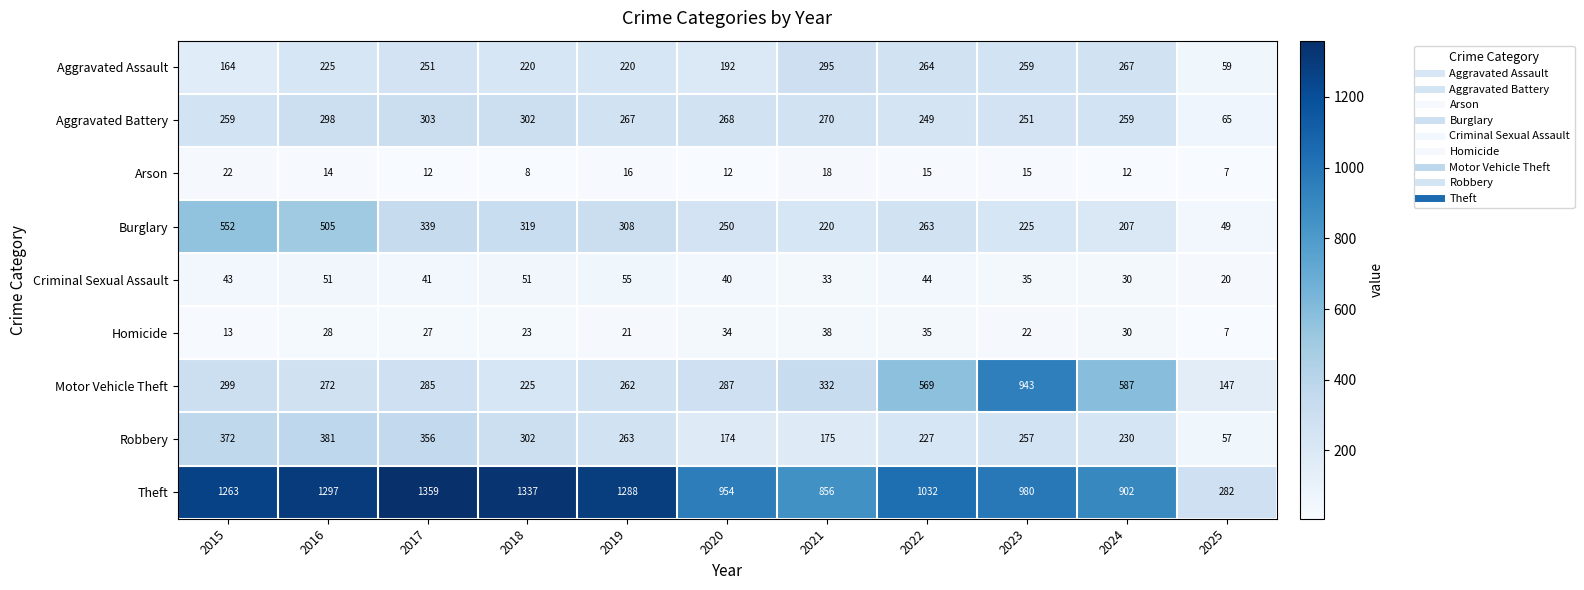

Is it true that Aggravated Battery equals 122 at 2023?

False